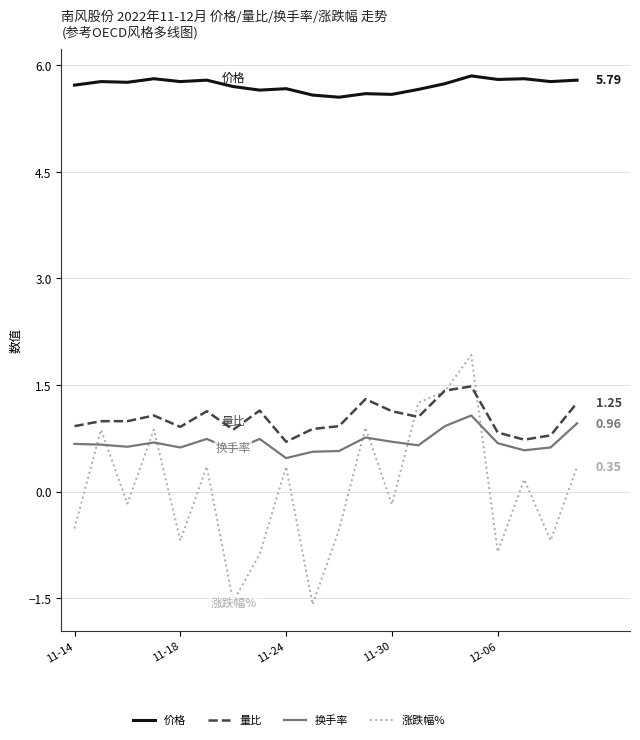

Which series has the widest spread of values?

涨跌幅%